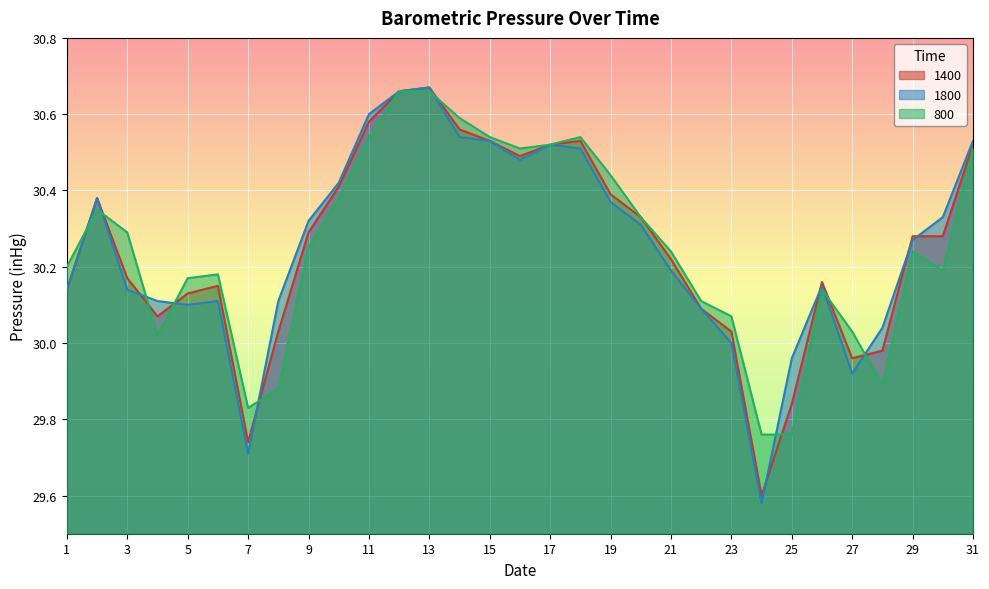

Reading right to left, list all the values displayed in this chart.

800: 30.5	30.2	30.2	29.9	30.0	30.1	29.8	29.8	30.1	30.1	30.2	30.3	30.4	30.5	30.5	30.5	30.5	30.6	30.7	30.7	30.5	30.4	30.2	29.9	29.8	30.2	30.2	30.0	30.3	30.4	30.2
1400: 30.5	30.3	30.3	30.0	30.0	30.2	29.8	29.6	30.0	30.1	30.2	30.3	30.4	30.5	30.5	30.5	30.5	30.6	30.7	30.7	30.6	30.4	30.3	30.0	29.7	30.1	30.1	30.1	30.2	30.4	30.1
1800: 30.5	30.3	30.3	30.0	29.9	30.1	30.0	29.6	30.0	30.1	30.2	30.3	30.4	30.5	30.5	30.5	30.5	30.5	30.7	30.7	30.6	30.4	30.3	30.1	29.7	30.1	30.1	30.1	30.1	30.4	30.1